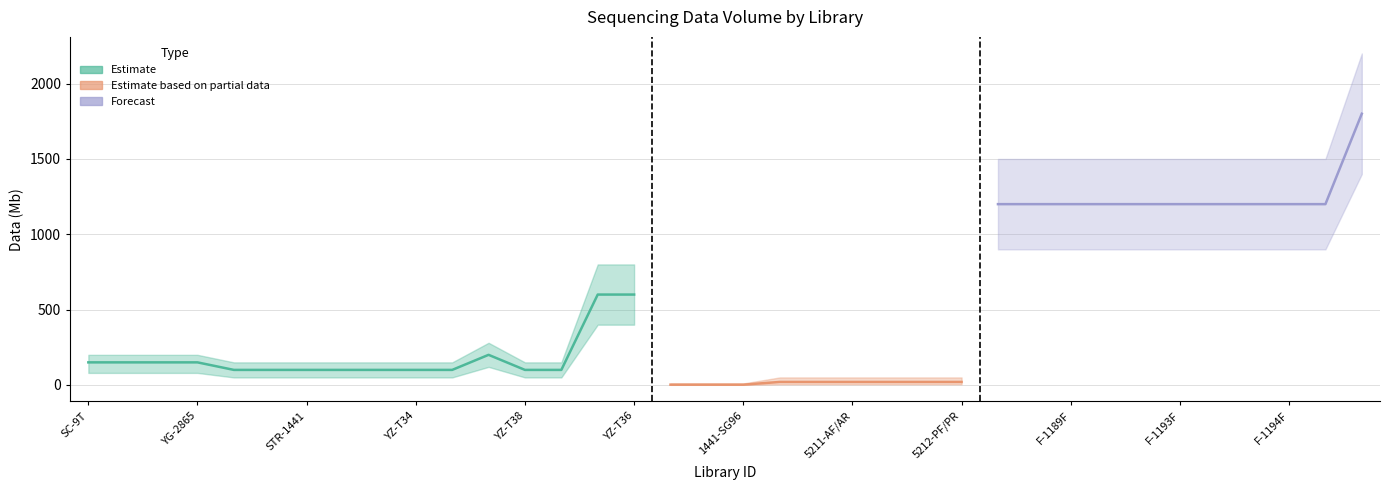

What is the value of the Data (Mb) point at the 33rd from the left?

1200